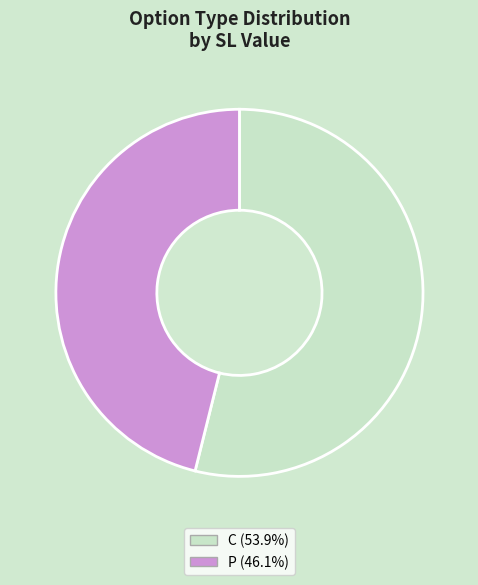

Which slice is the largest?

C